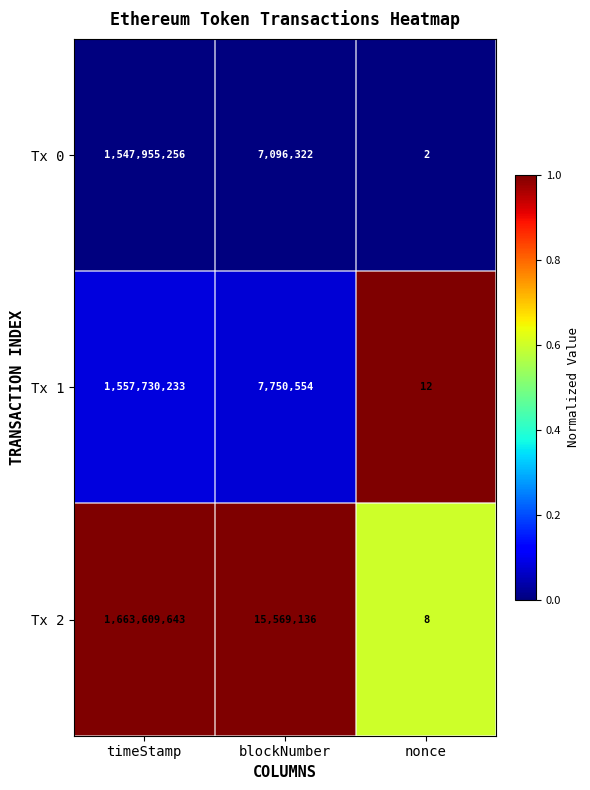

What is the spread (max minus min) of values at nonce?

10